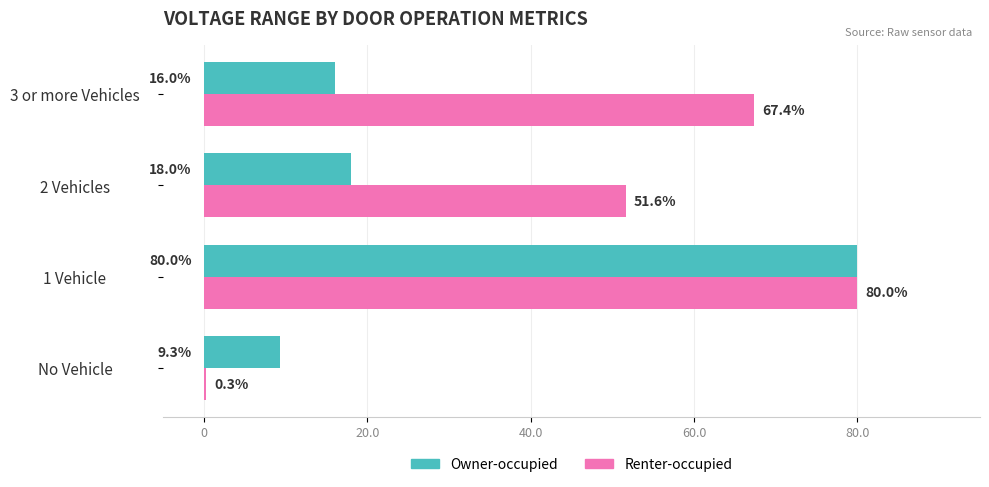

Where is Owner-occupied nearest to the value 44?

2 Vehicles